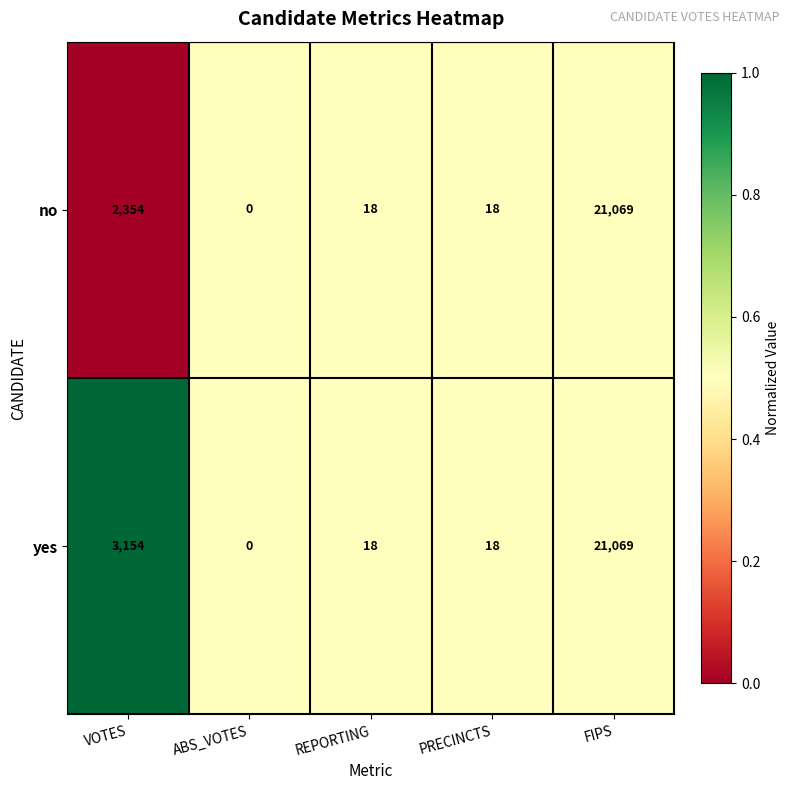

Where does the yes series first go above 18?

VOTES